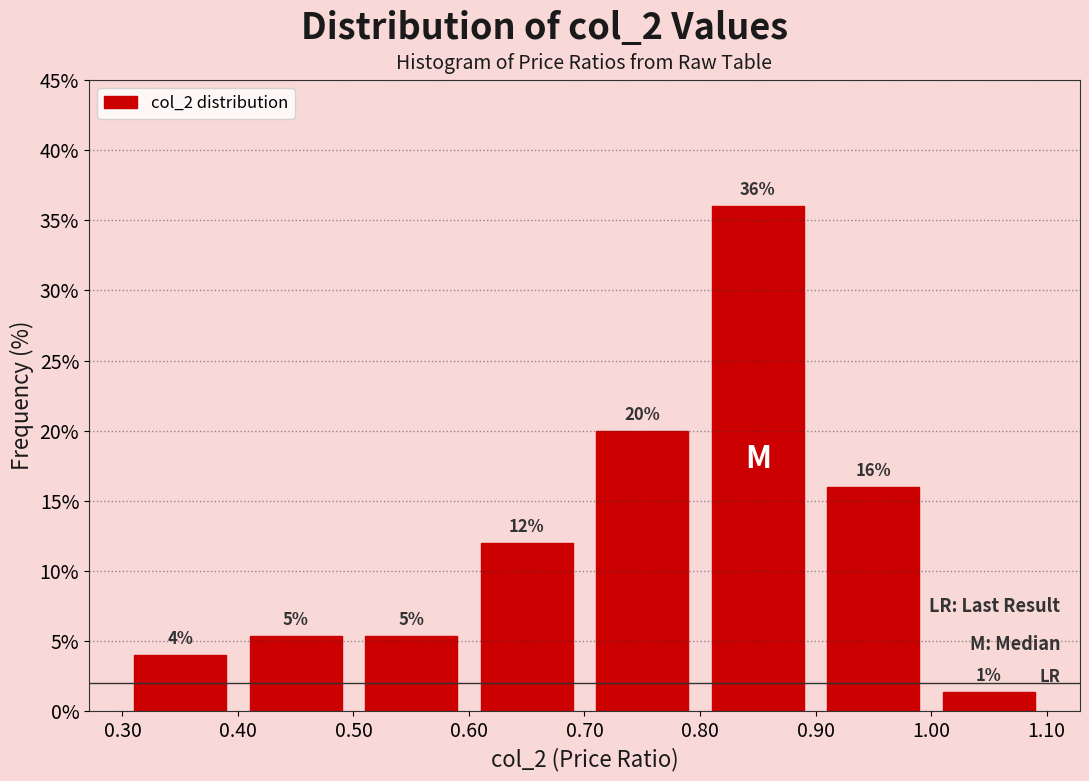

Over which range of the x-axis is the bar tallest?

0.80 to 0.90